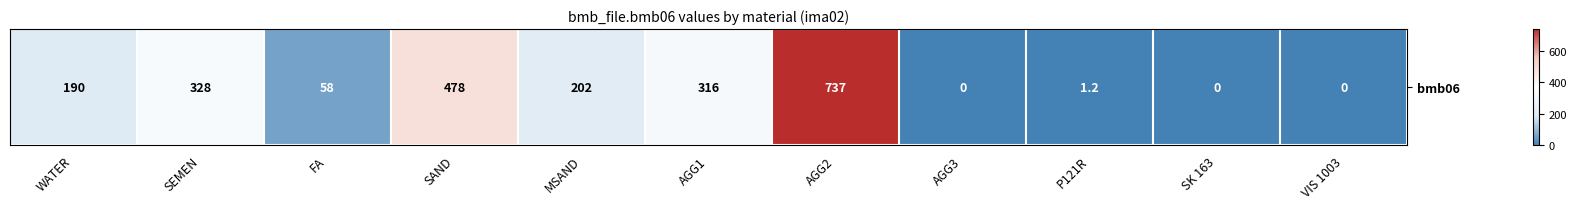

What is the average value?

210.0